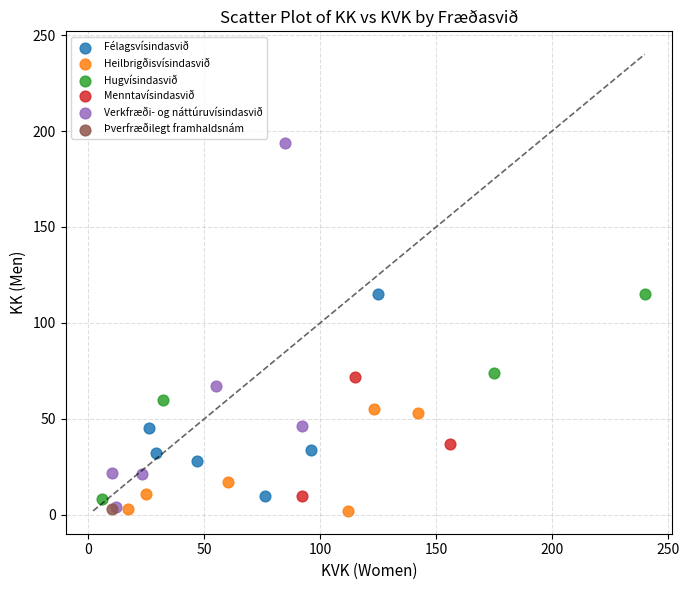

What are all the series names shown in the legend?

Félagsvísindasvið, Heilbrigðisvísindasvið, Hugvísindasvið, Menntavísindasvið, Verkfræði- og náttúruvísindasvið, Þverfræðilegt framhaldsnám